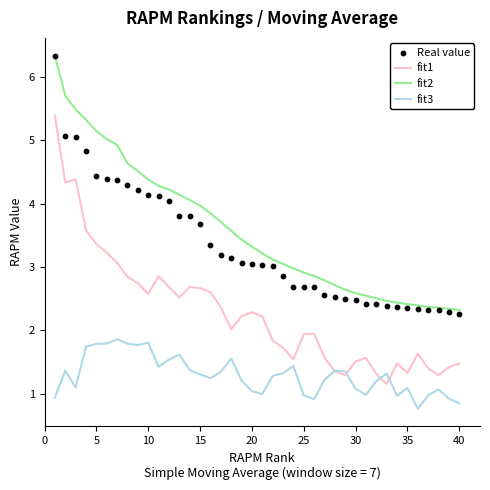

The value of fit3 at 20 is 1.0. True or false?

True